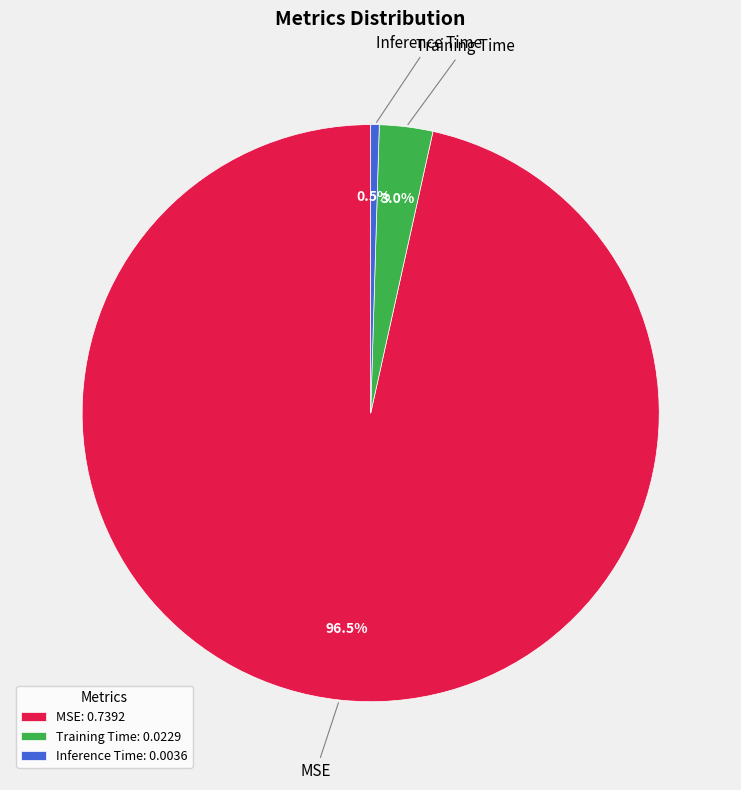

To the nearest percent, what is the difference between the largest and smallest slice percentages?

96%